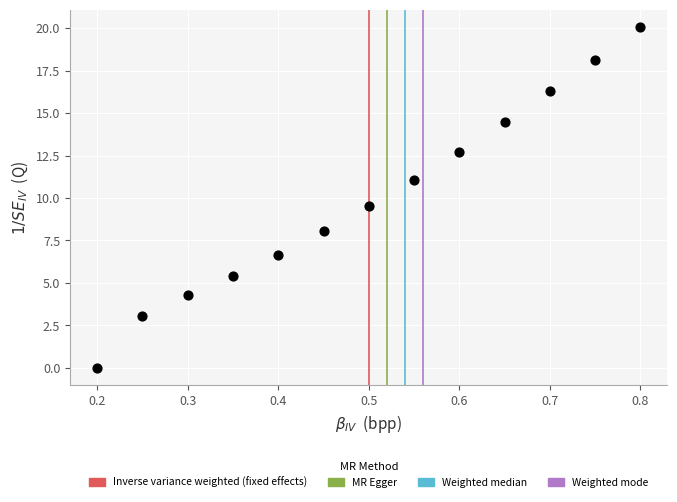

What is the range of X values (max minus min)?

0.6